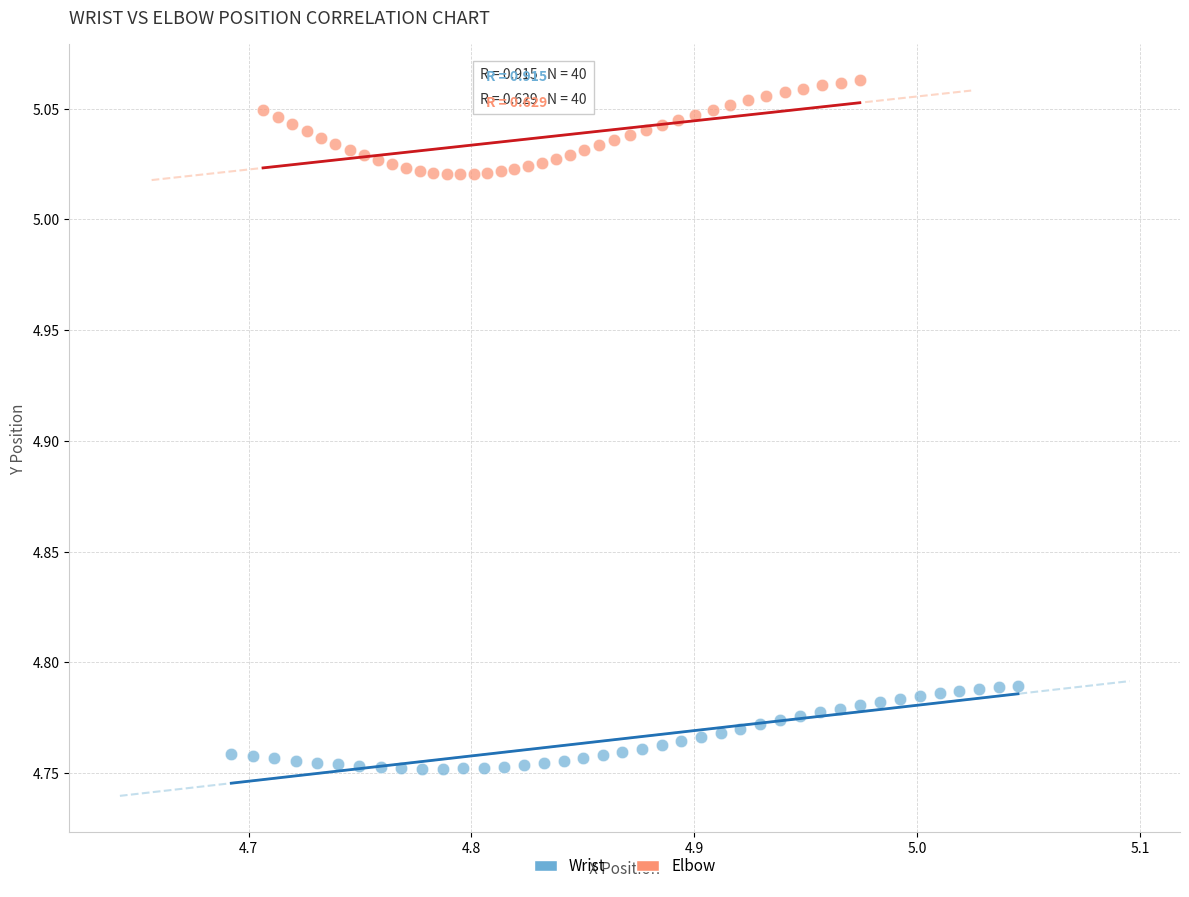

Which series reaches the maximum Y coordinate?

Elbow